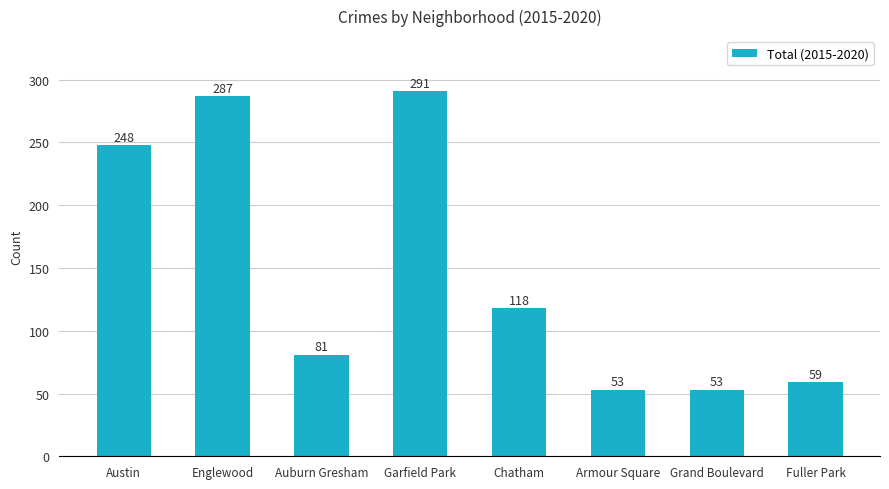

Reading right to left, transcribe all the data shown in this chart.

59	53	53	118	291	81	287	248